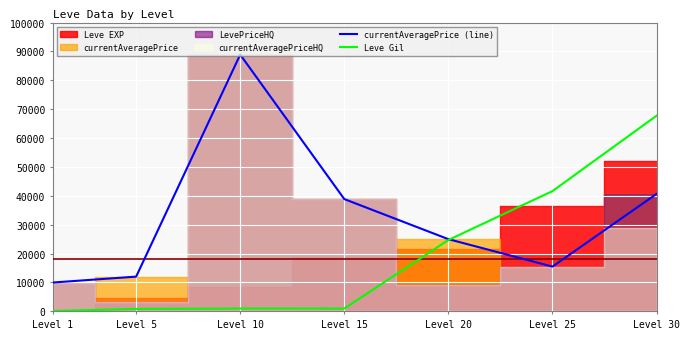

What is the maximum value for Leve Gil?

67730